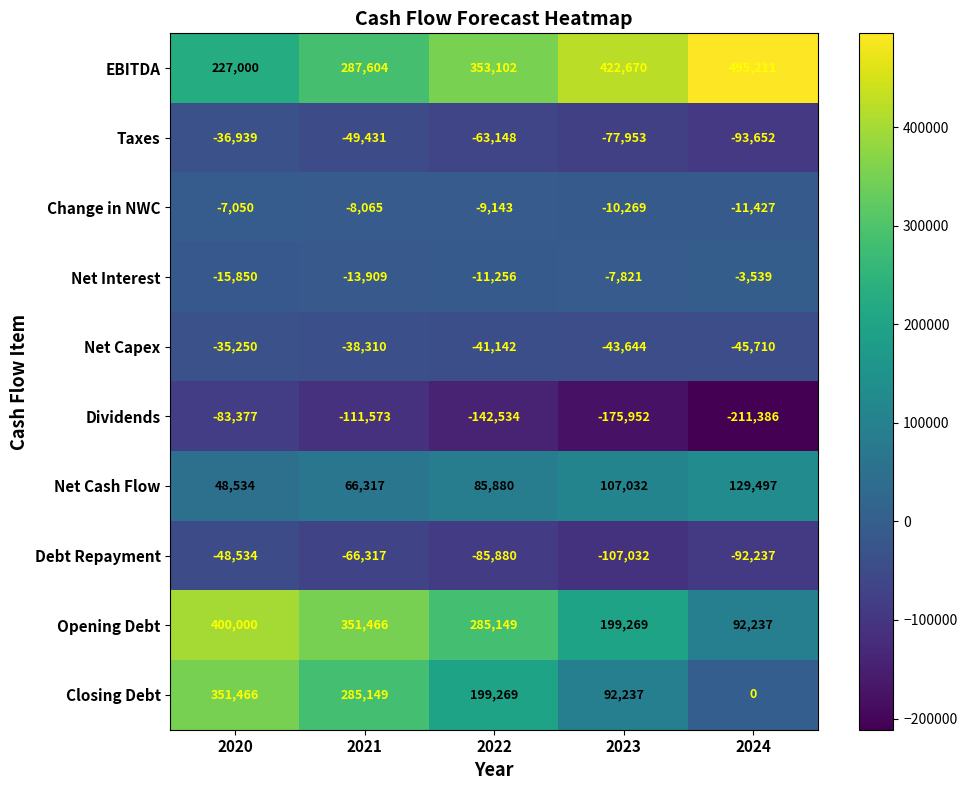

At which label does Opening Debt first exceed 285149?

2020